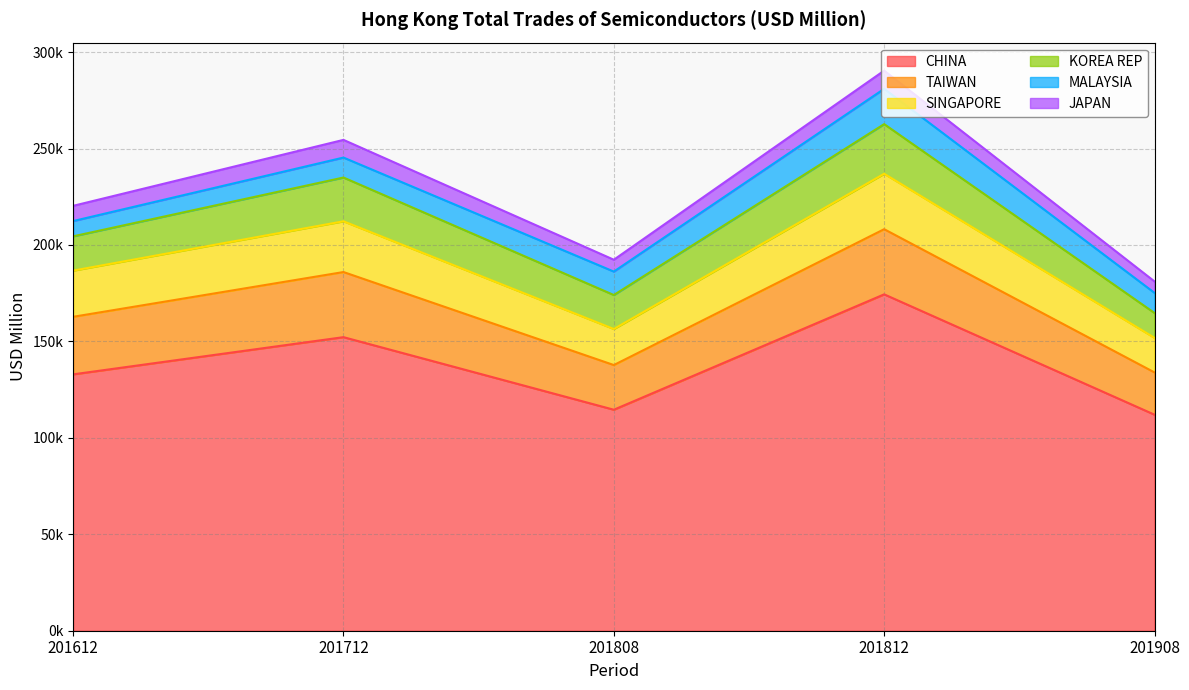

What is the value of the JAPAN point at the 1st from the left?

7898.4